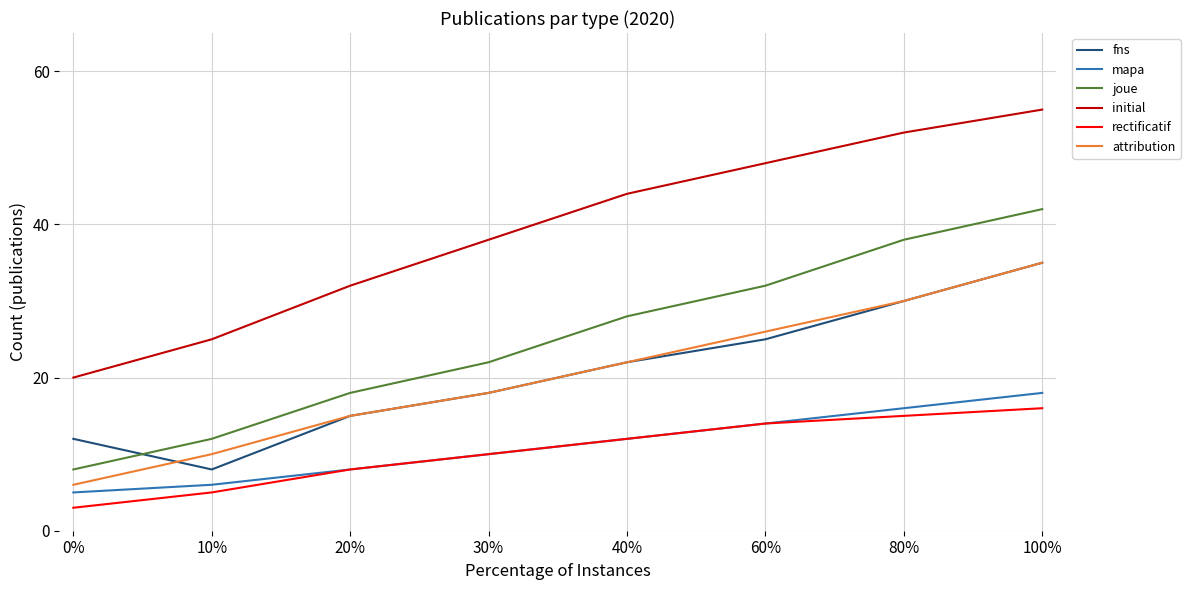

At which label is initial closest to 37?

30%